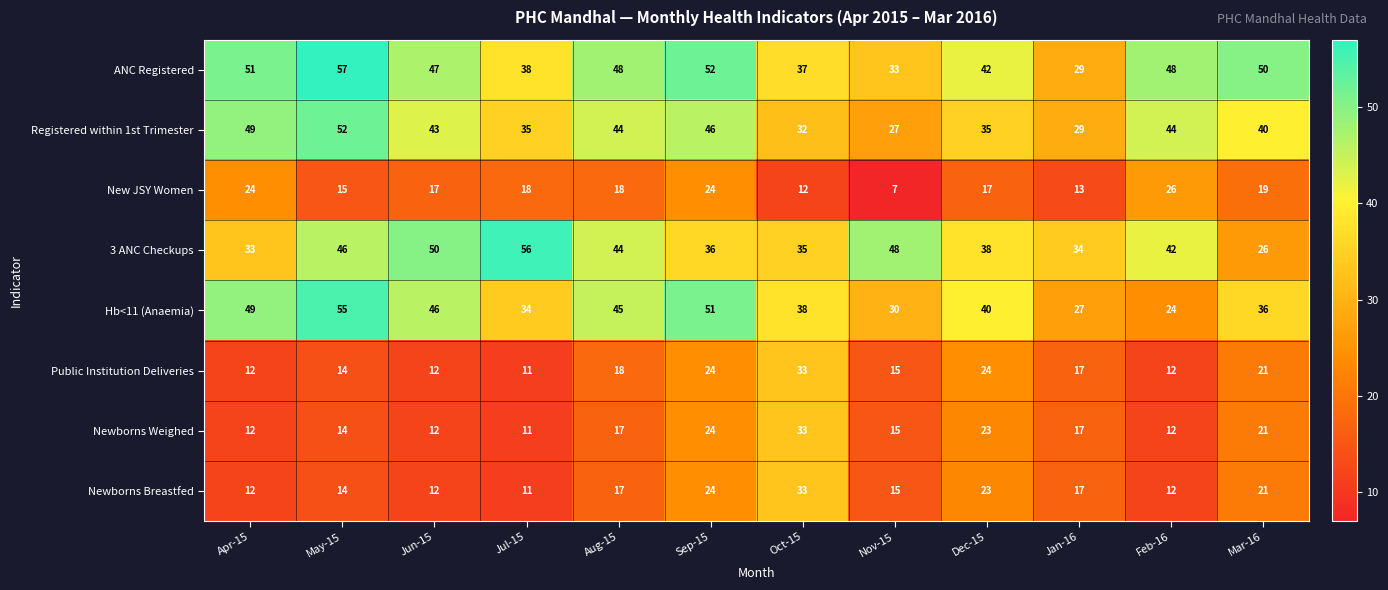

The ANC Registered series shows 52 at Sep-15. True or false?

True